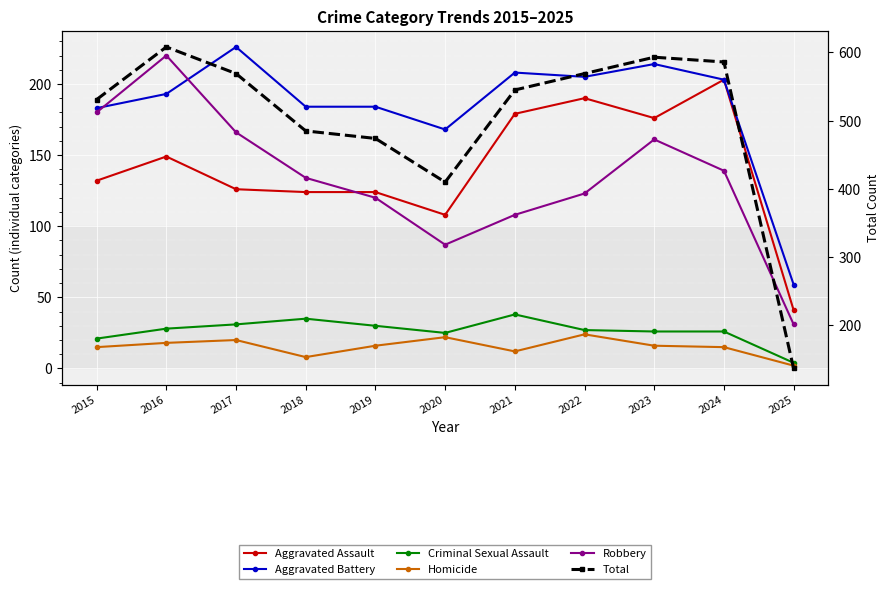

Reading right to left, transcribe all the data shown in this chart.

Aggravated Assault: 2025=41	2024=203	2023=176	2022=190	2021=179	2020=108	2019=124	2018=124	2017=126	2016=149	2015=132
Aggravated Battery: 2025=59	2024=203	2023=214	2022=205	2021=208	2020=168	2019=184	2018=184	2017=226	2016=193	2015=183
Criminal Sexual Assault: 2025=4	2024=26	2023=26	2022=27	2021=38	2020=25	2019=30	2018=35	2017=31	2016=28	2015=21
Homicide: 2025=2	2024=15	2023=16	2022=24	2021=12	2020=22	2019=16	2018=8	2017=20	2016=18	2015=15
Robbery: 2025=31	2024=139	2023=161	2022=123	2021=108	2020=87	2019=120	2018=134	2017=166	2016=220	2015=180
Total: 2025=137	2024=586	2023=593	2022=569	2021=545	2020=410	2019=474	2018=485	2017=569	2016=608	2015=531